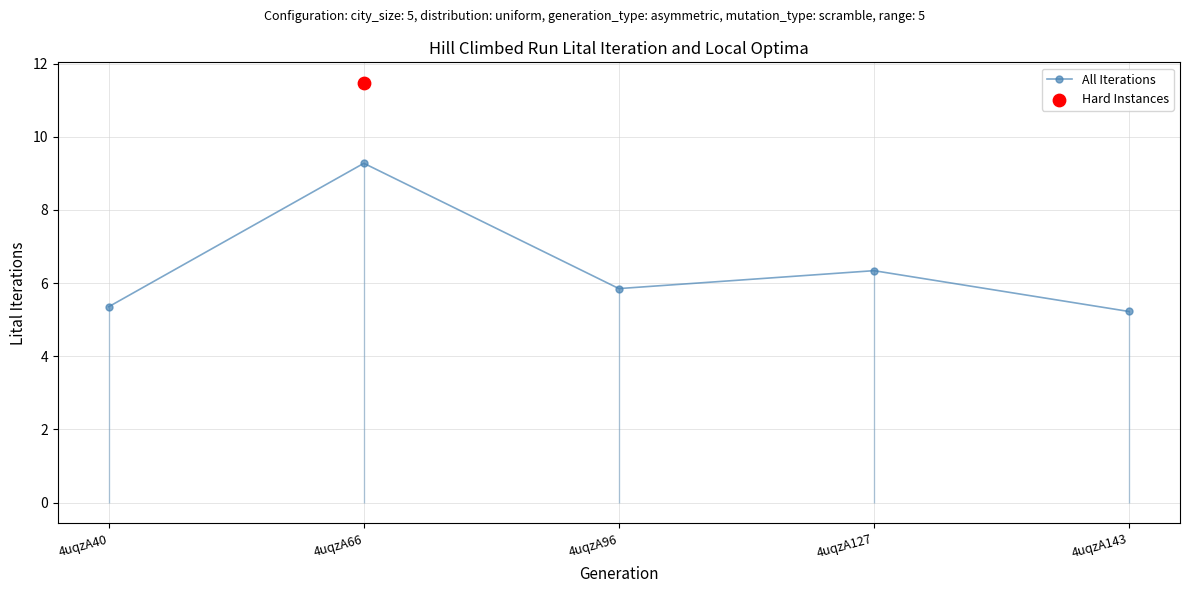

What is the change in value from 4uqzA40 to 4uqzA66?

+3.9